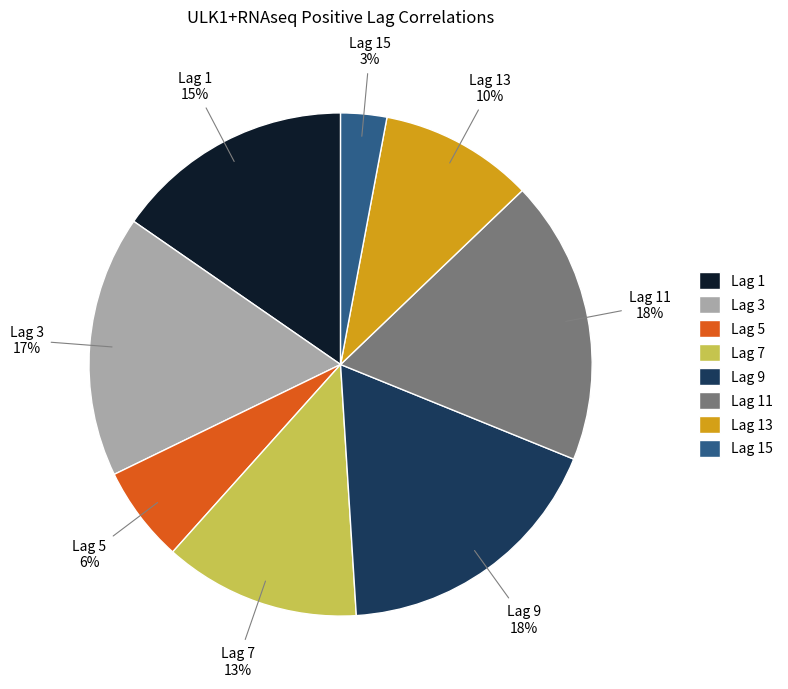

Is there any slice that represents more than half of the pie?

No